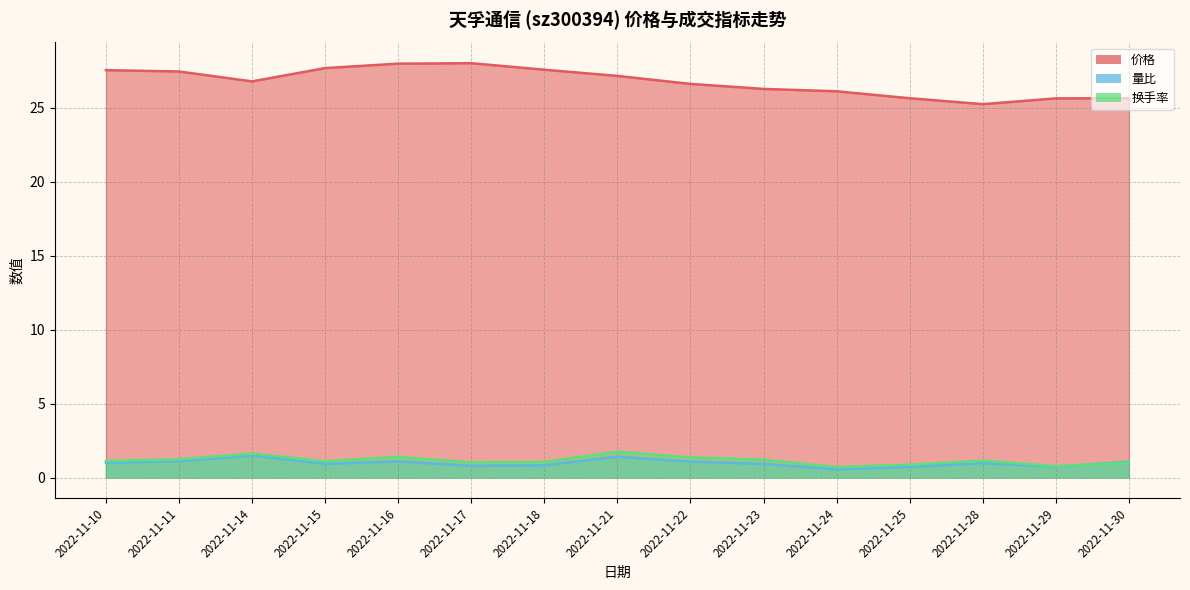

What is the difference between the highest and lowest values at 2022-11-18?

26.8